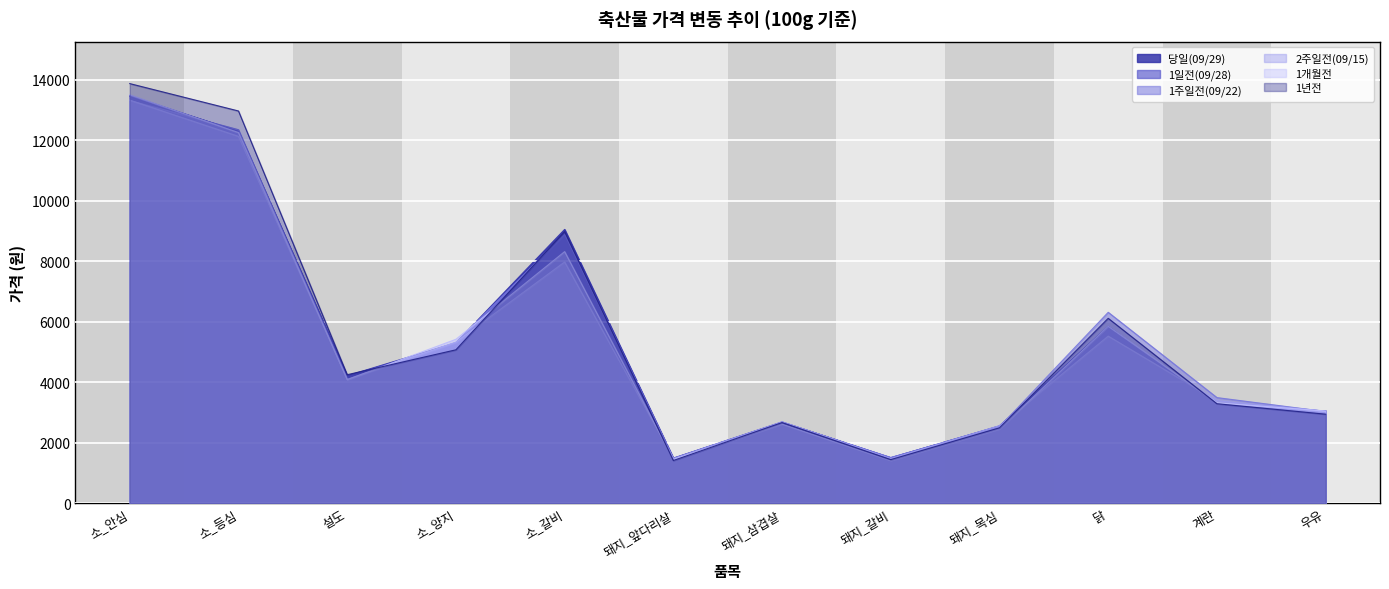

What are all the series names shown in the legend?

당일(09/29), 1일전(09/28), 1주일전(09/22), 2주일전(09/15), 1개월전, 1년전